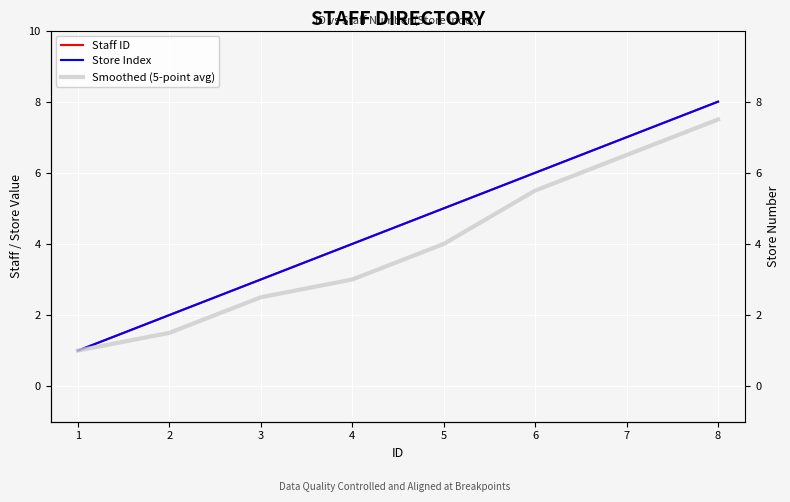

What is the sum of the Smoothed (5-point avg) values at 8 and 1?

8.5